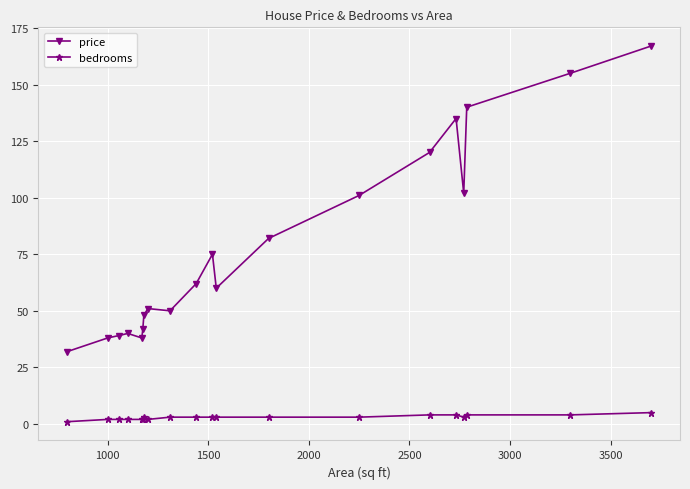

What is the value of the price point at the 16th from the left?

135.0